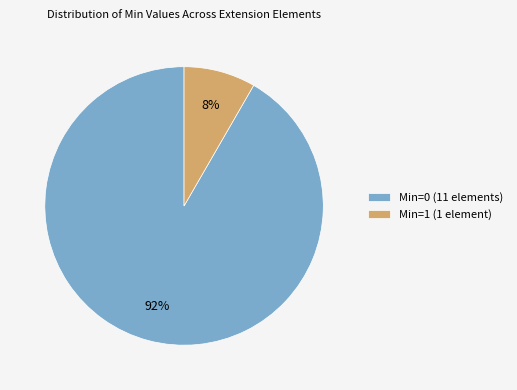

Rank the categories by value from lowest to highest.

Min=1 (1 element), Min=0 (11 elements)